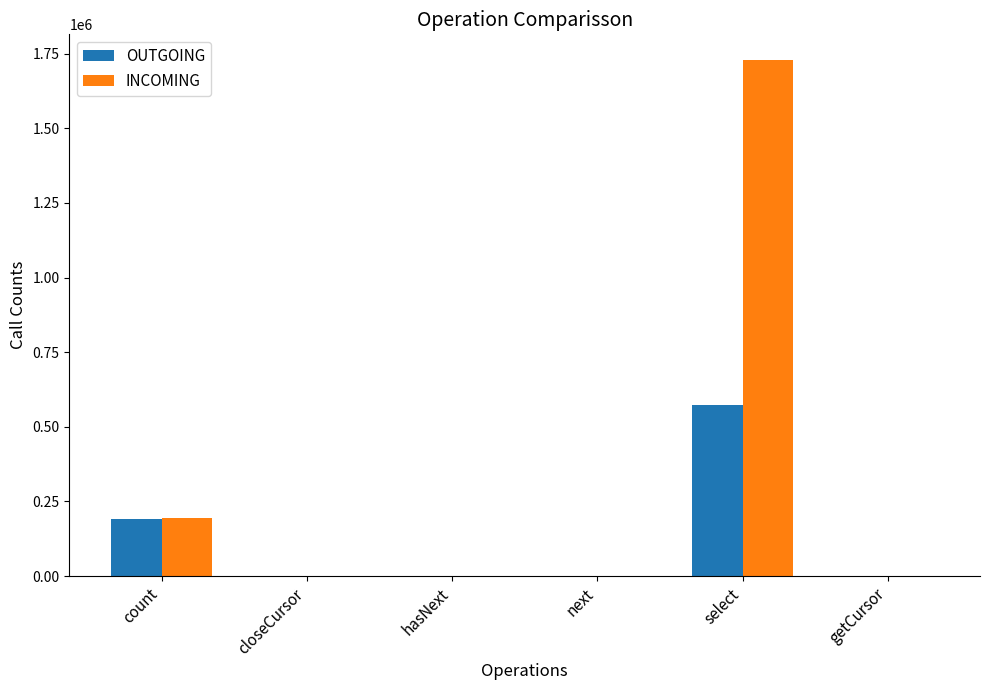

Are the bars horizontal?

No